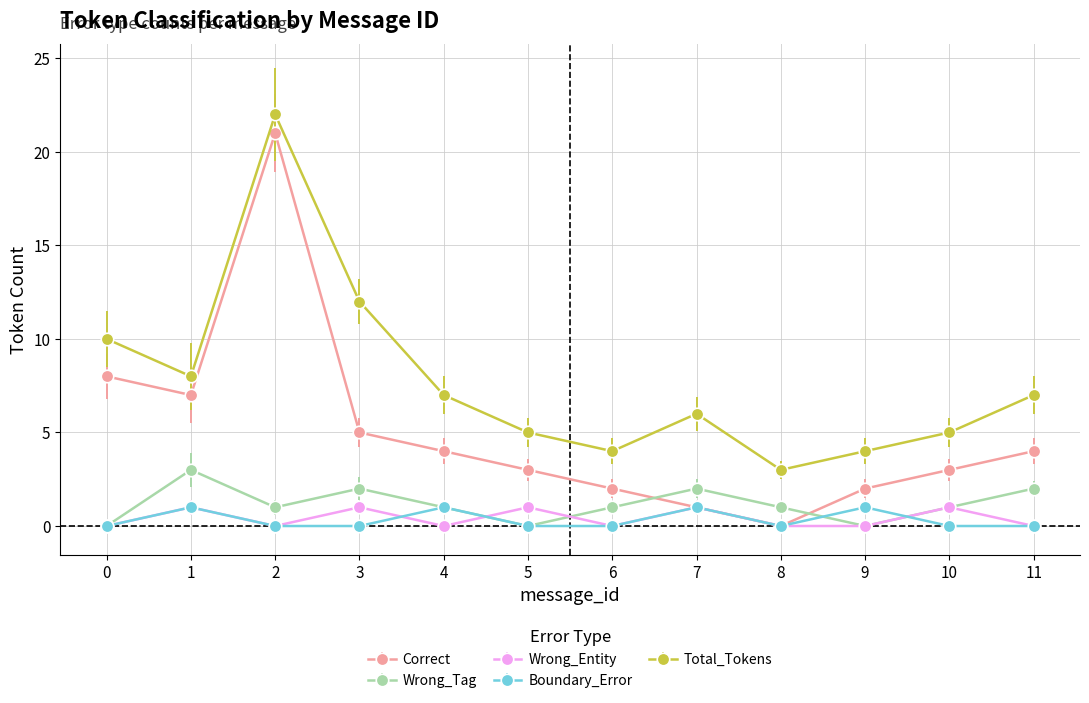

Count the number of categories in the chart.

12